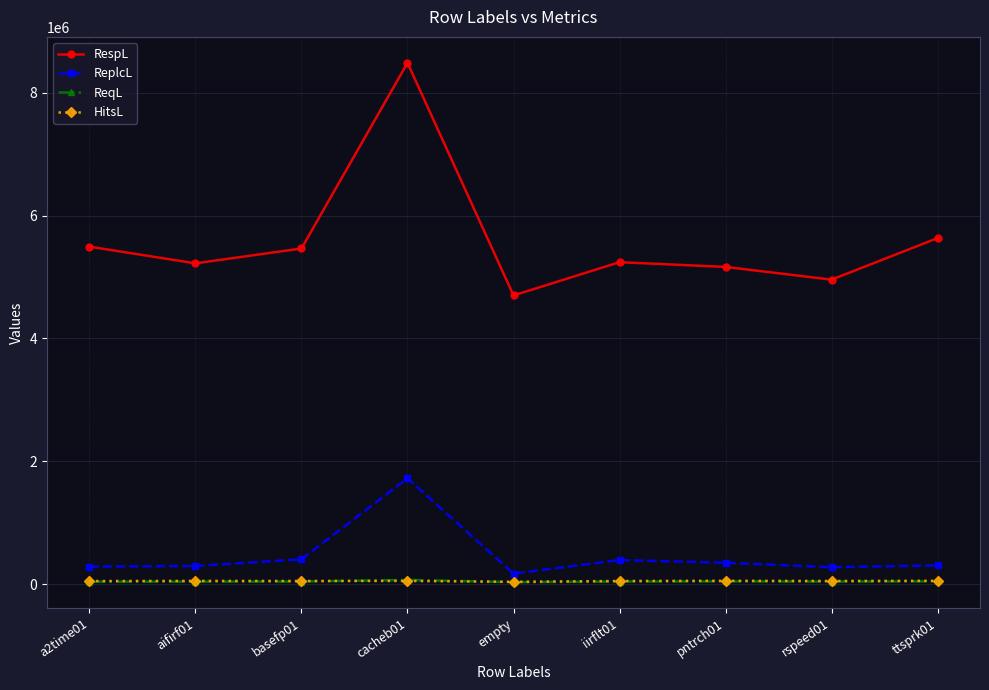

The RespL series shows 3671648 at cacheb01. True or false?

False